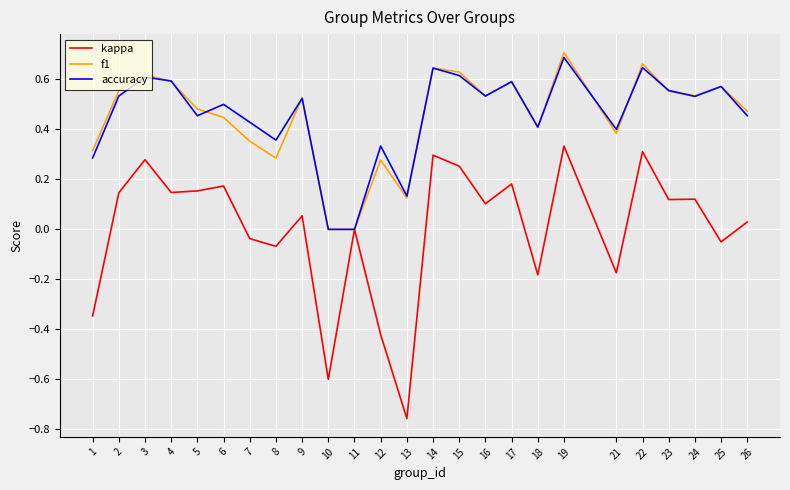

At which category is the sum across all series the highest?

19